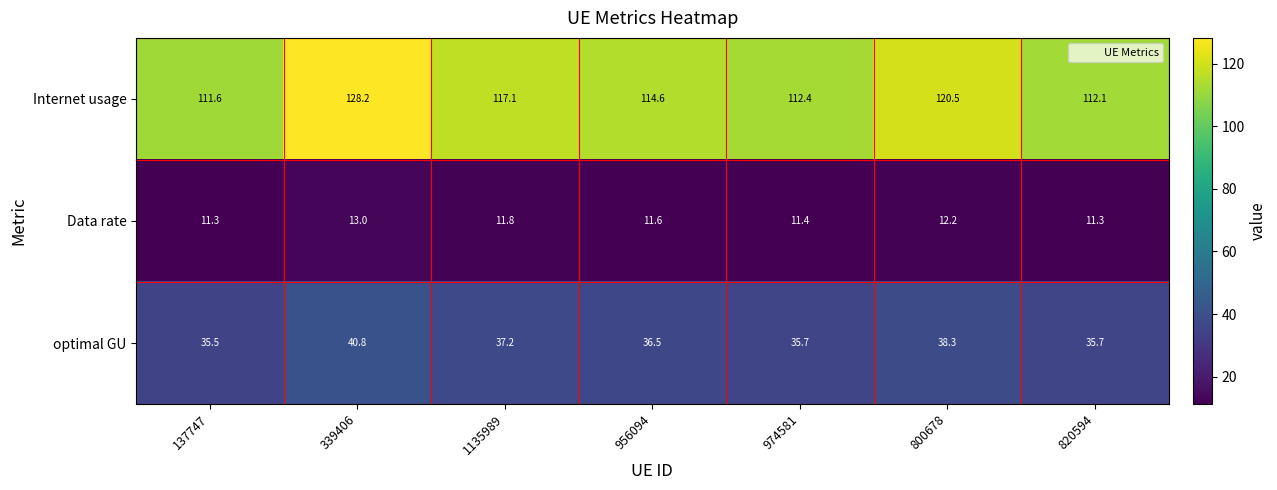

Reading right to left, list all the values displayed in this chart.

Internet usage: 112.1	120.5	112.4	114.6	117.1	128.2	111.6
Data rate: 11.3	12.2	11.4	11.6	11.8	13.0	11.3
optimal GU: 35.7	38.3	35.7	36.5	37.2	40.8	35.5